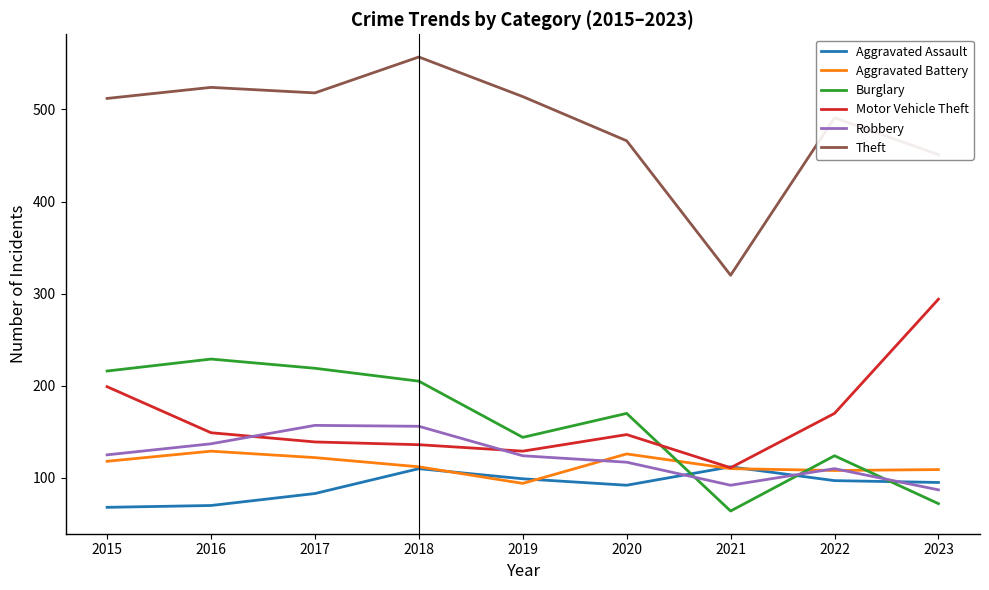

What is the total value across all series at 2016?

1238